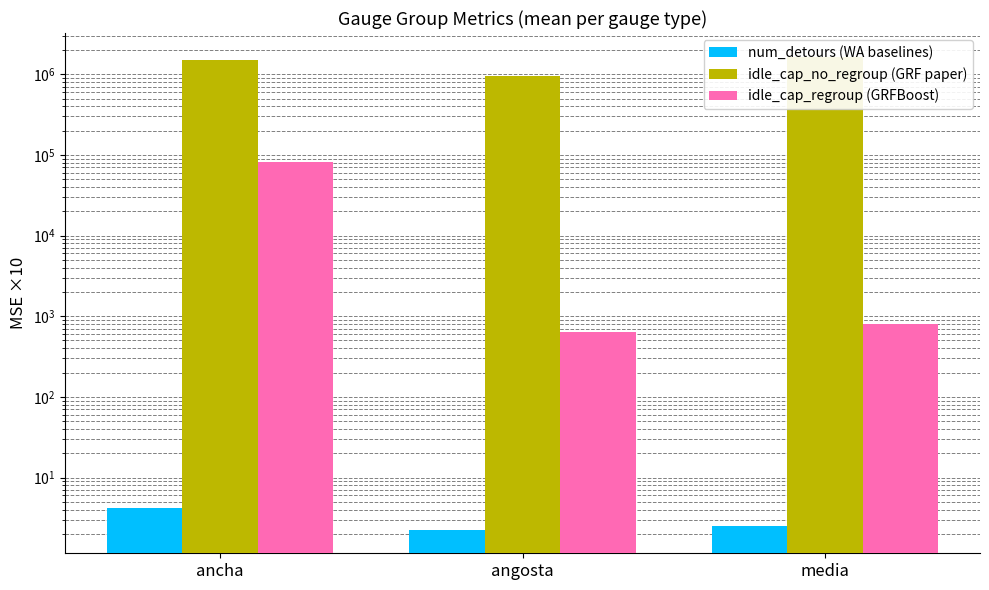

How many bars are there in each group?

3